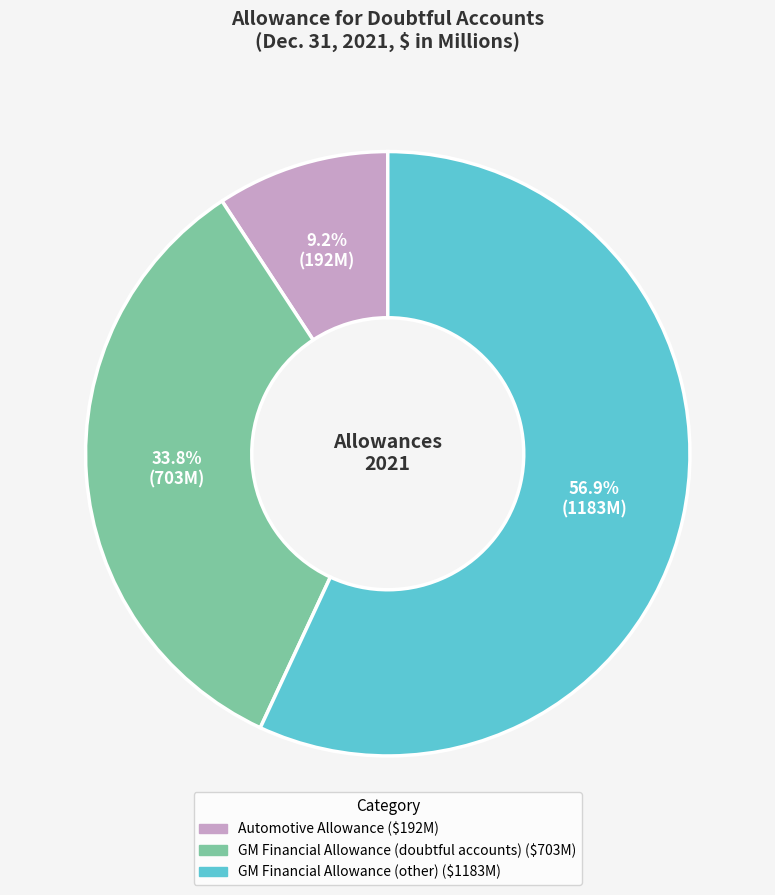

What is the total percentage of GM Financial Allowance (other) and Automotive Allowance?

66.2%